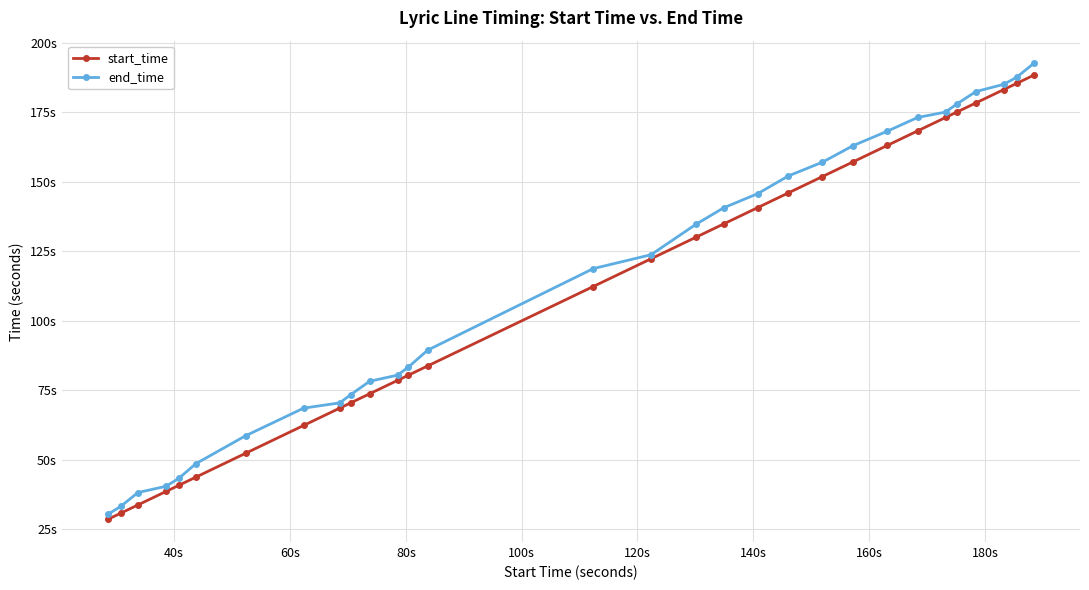

True or false: start_time and end_time cross at least once.

False